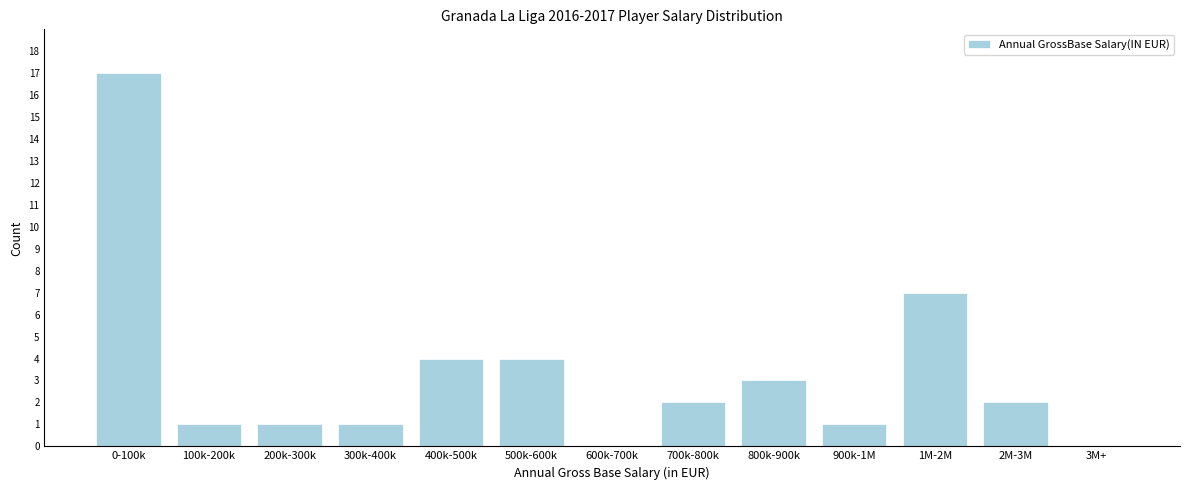

Reading left to right, what are all the values shown in this chart?

0-100k=17	100k-200k=1	200k-300k=1	300k-400k=1	400k-500k=4	500k-600k=4	600k-700k=0	700k-800k=2	800k-900k=3	900k-1M=1	1M-2M=7	2M-3M=2	3M+=0